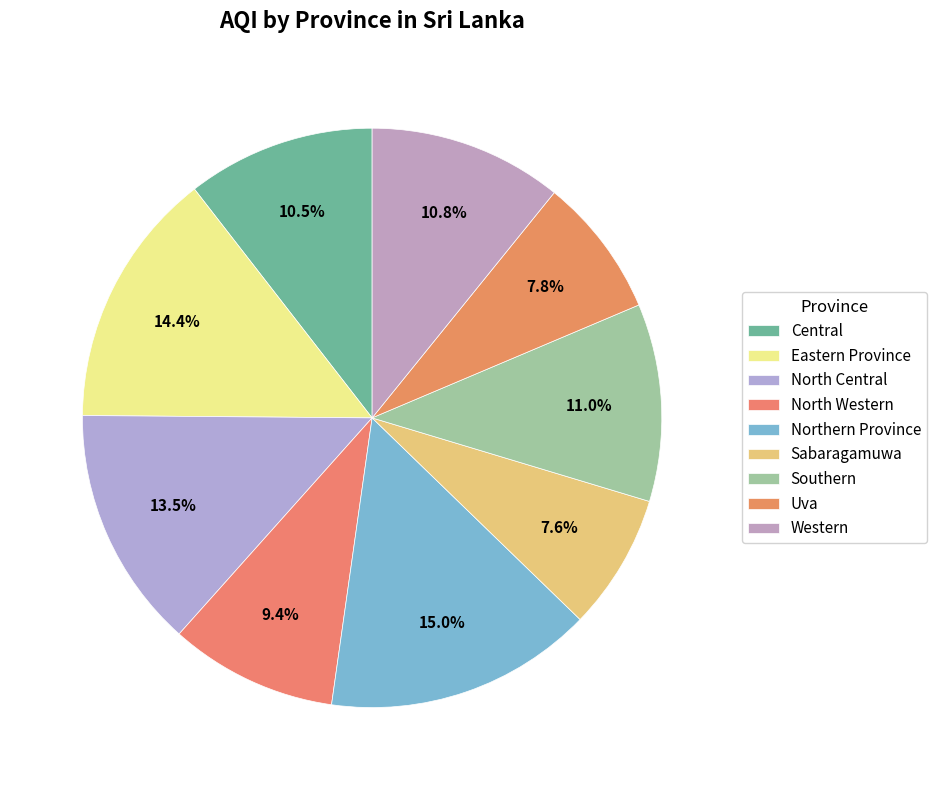

To the nearest percent, what portion does North Western represent?

9%